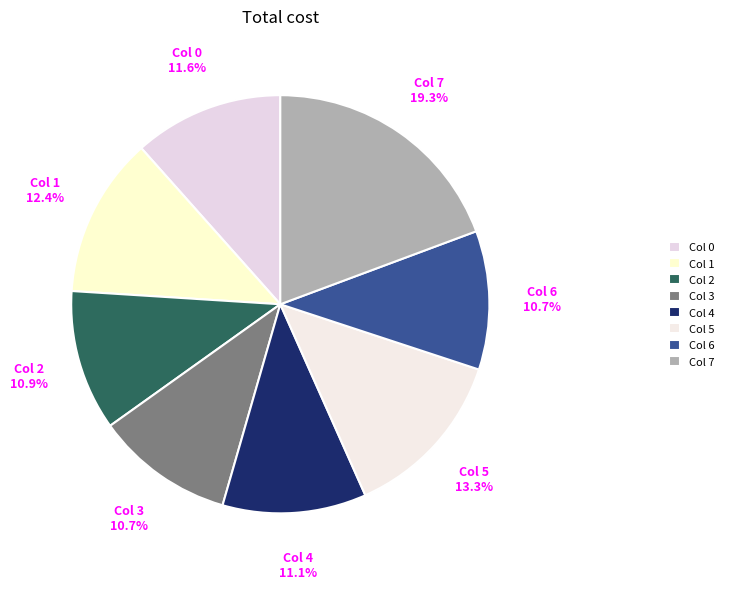

How many slices are in this pie chart?

8